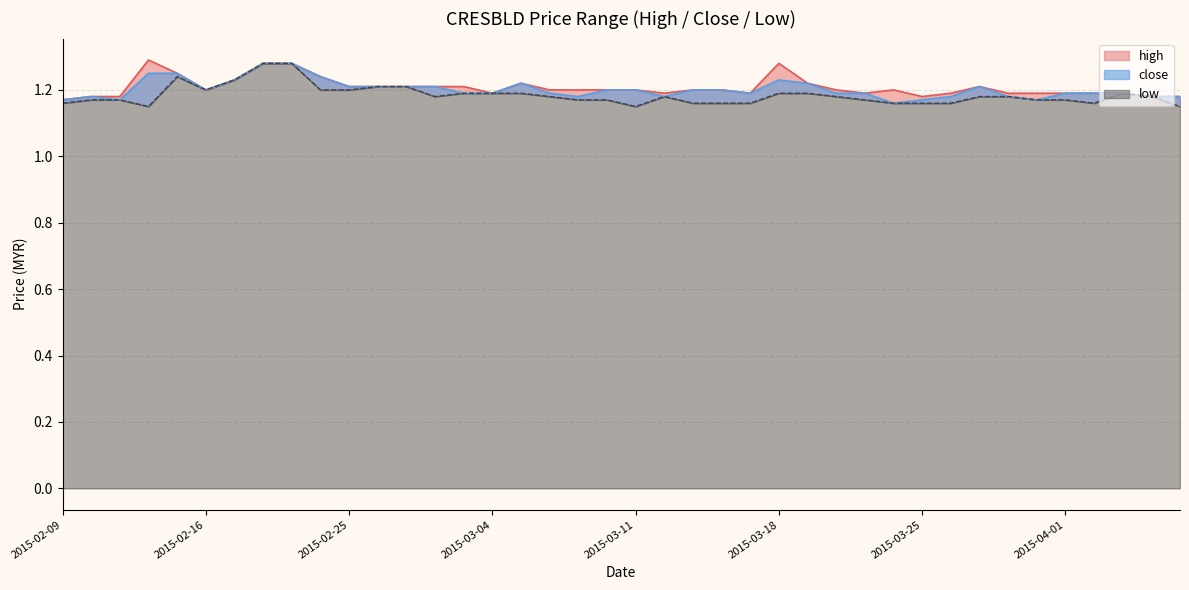

Which series has the largest total across all categories?

high